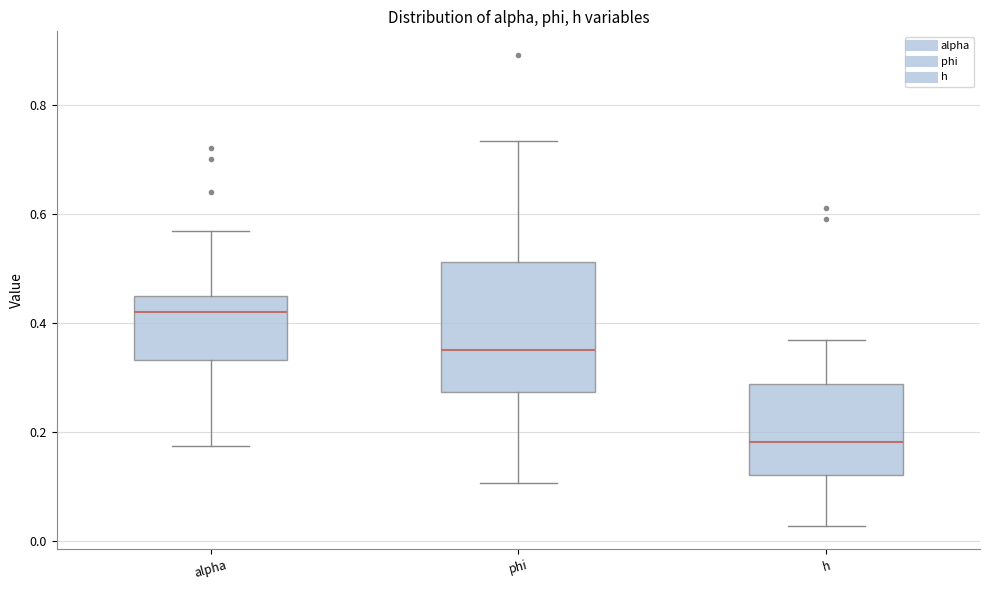

Reading left to right, read every box against the y-axis: the position of its median line, the range the box covers, and the ends of its whiskers. The values are not printed on the chart, so give them approximately, as read against the axis.

alpha: median 0.42, box 0.34 to 0.44, whiskers 0.18 to 0.56
phi: median 0.34, box 0.28 to 0.52, whiskers 0.10 to 0.74
h: median 0.18, box 0.12 to 0.28, whiskers 0.02 to 0.36